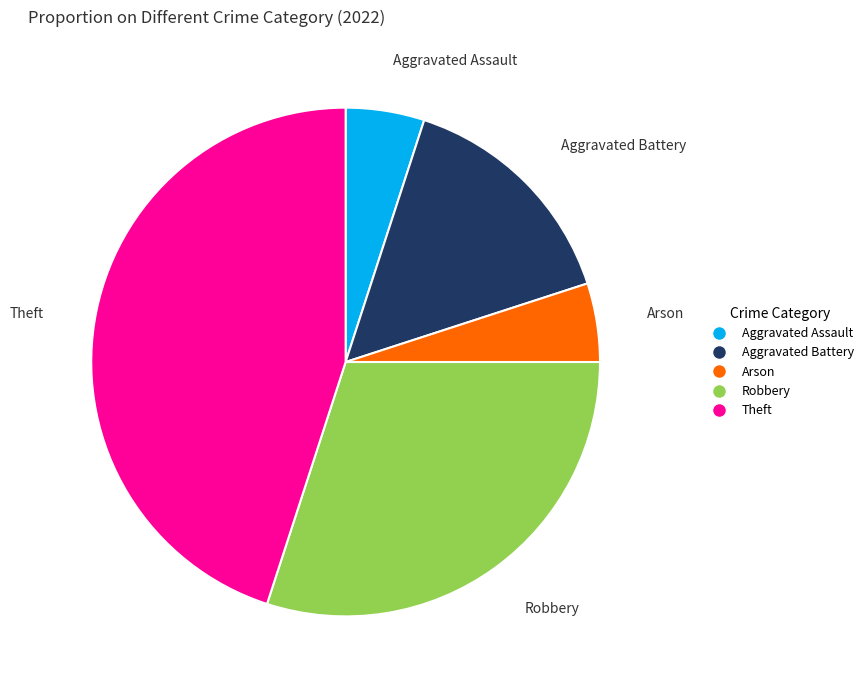

Is there a majority slice in this chart?

No